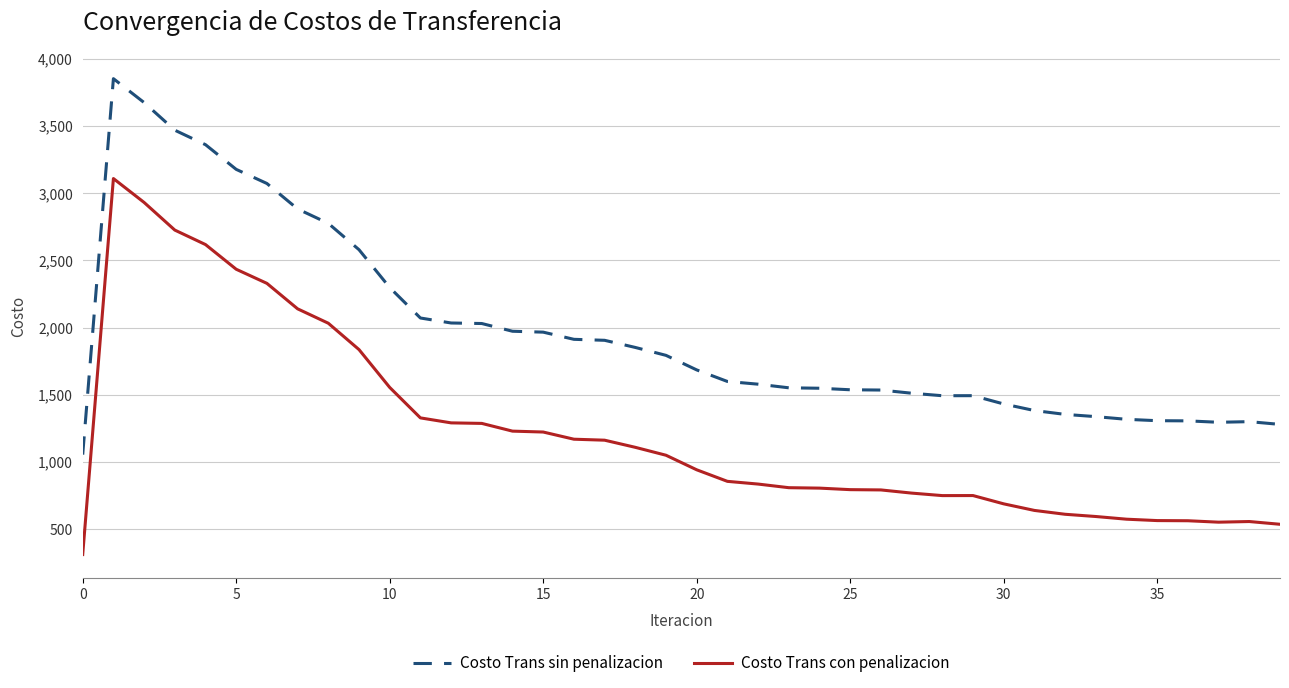

Which series has the largest total across all categories?

Costo Trans sin penalizacion